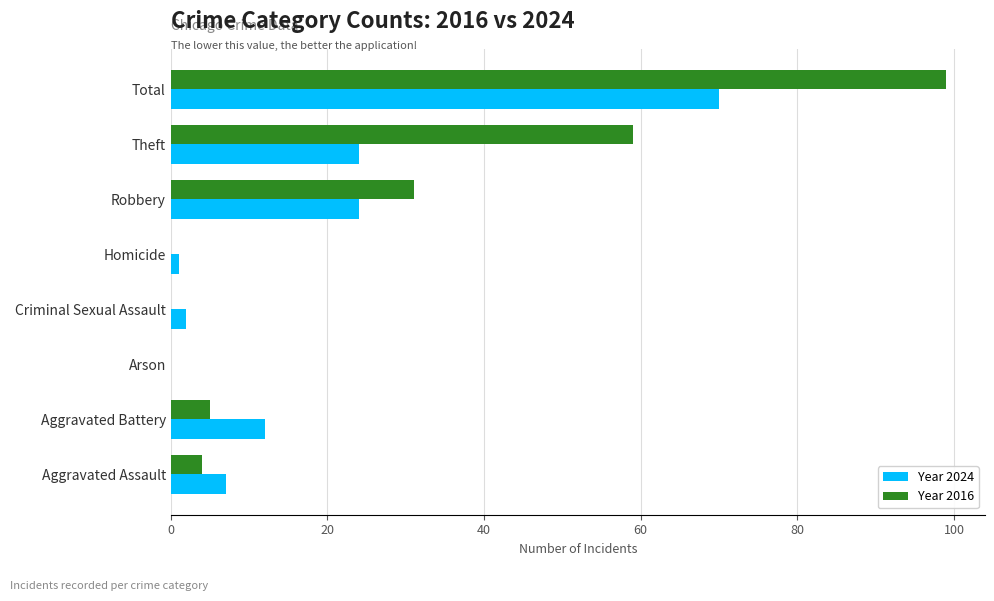

At which category is the sum across all series the highest?

Total